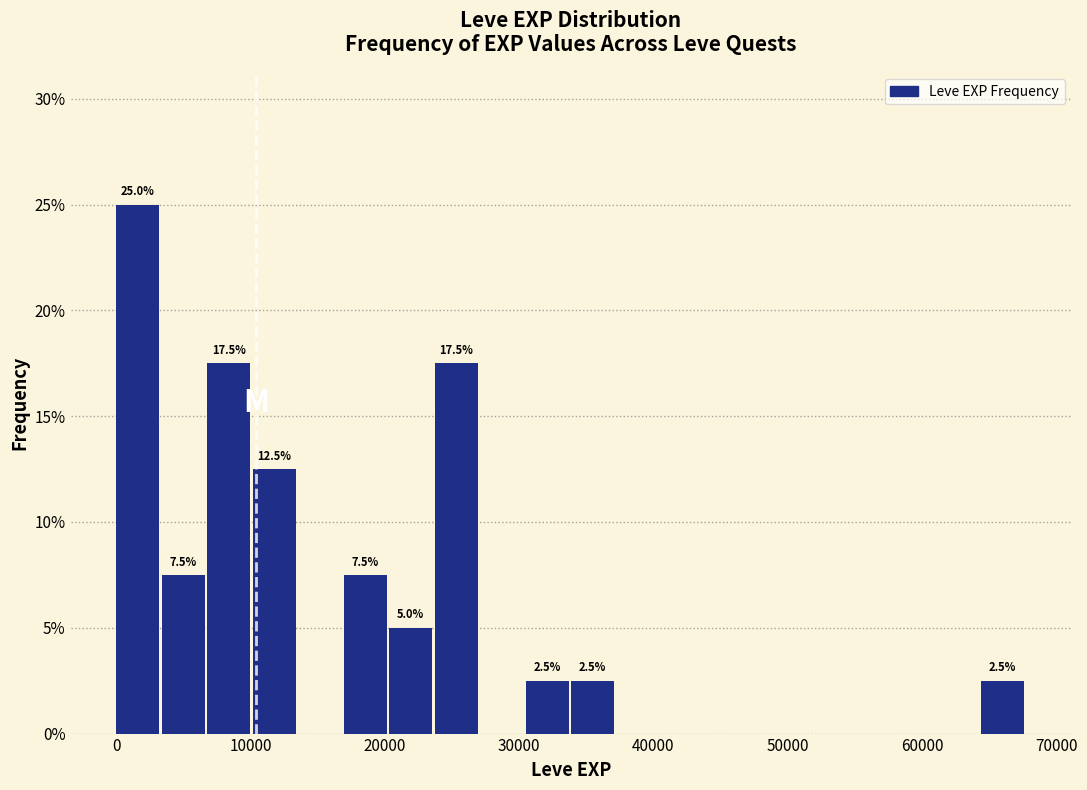

Around what value on the x-axis is the tallest bar? Give the approximate position of its centre, as read against the axis.

2000